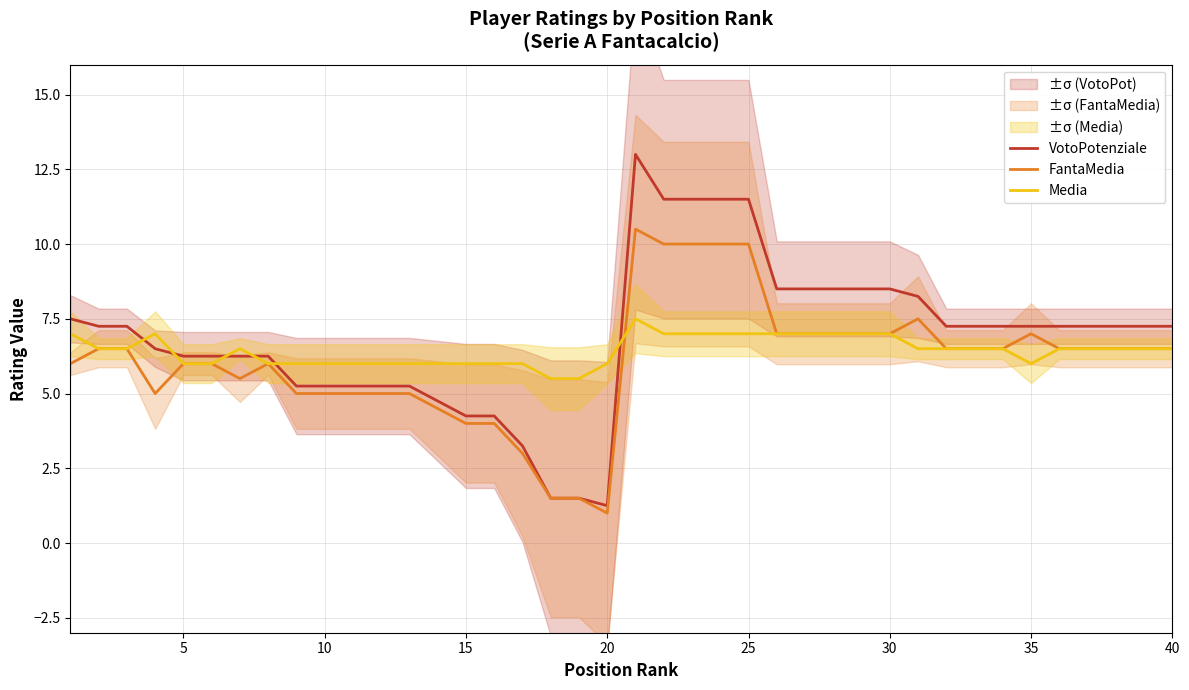

What is the maximum value for Media?

7.5